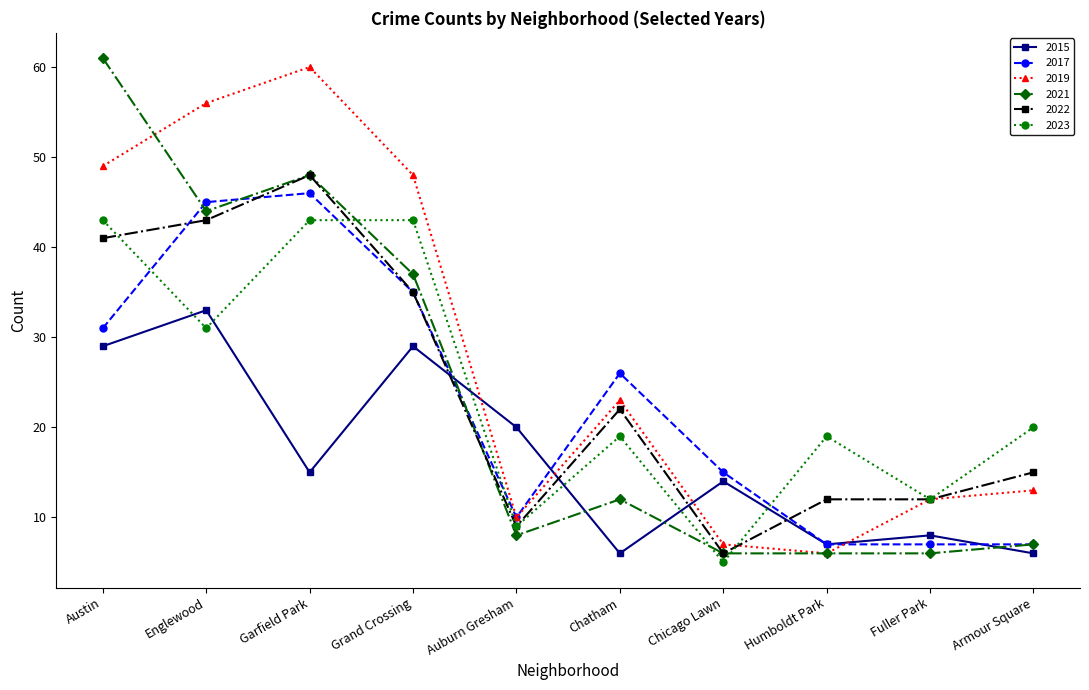

Which series has the widest spread of values?

2021